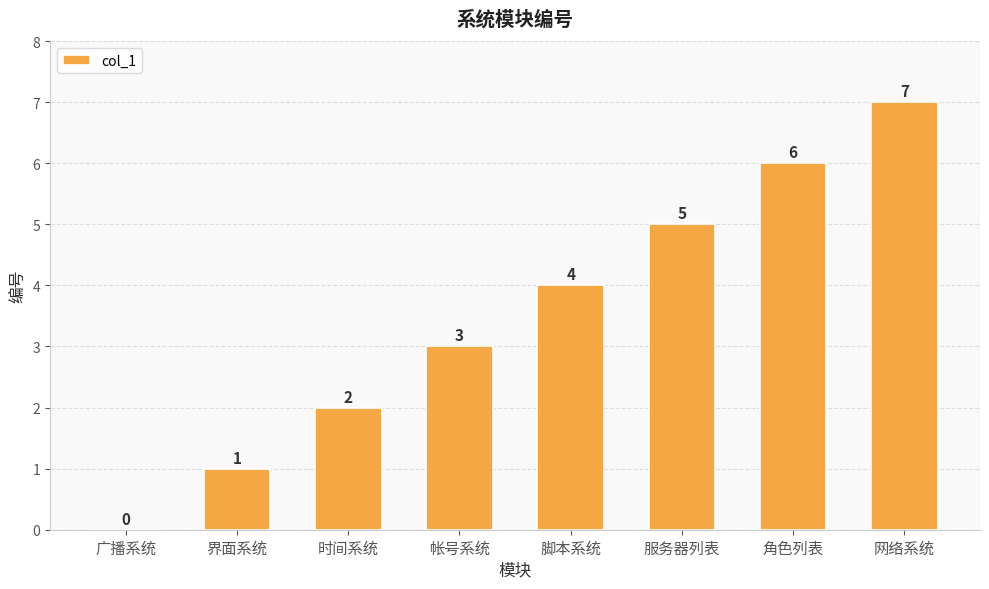

At which category does the chart reach its peak across all series?

网络系统